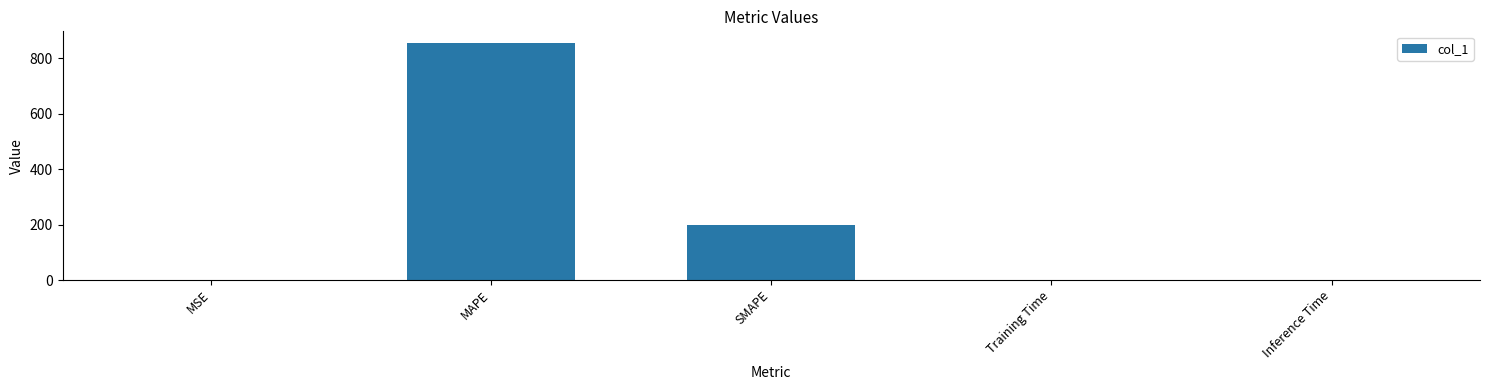

Which has a higher value, MAPE or SMAPE?

MAPE